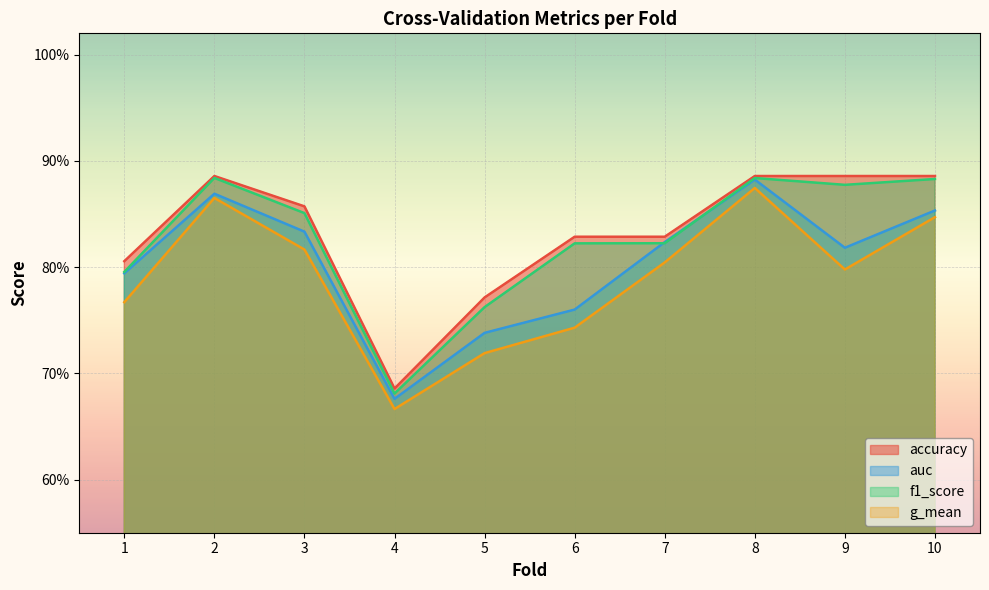

What is the minimum value for f1_score?

0.7